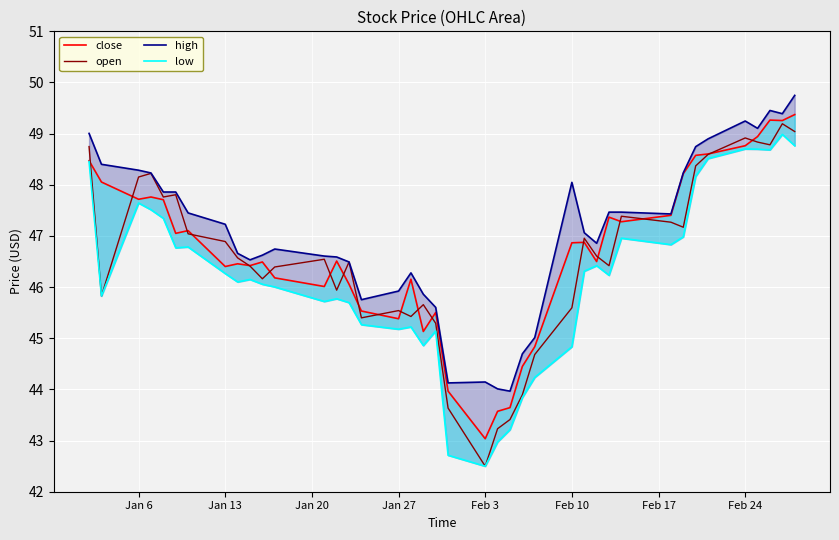

What is the lowest value of the open series?

42.5